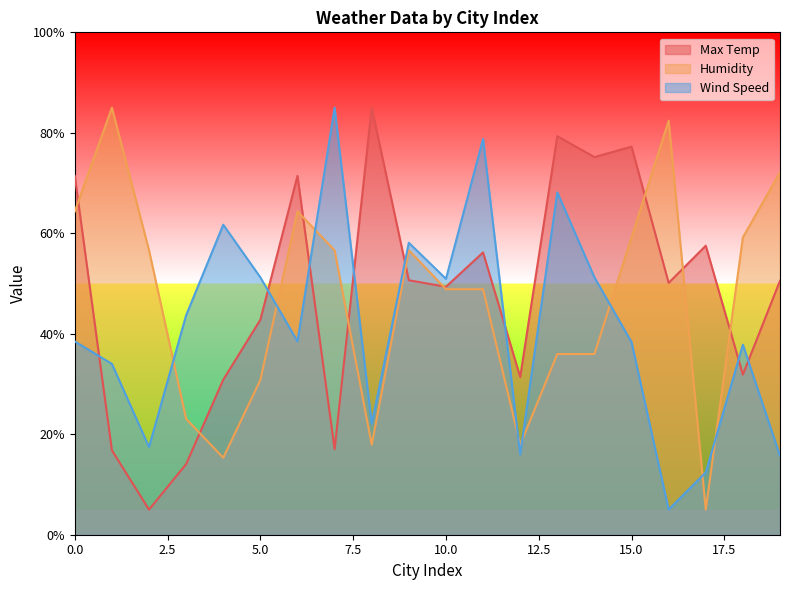

The value of Max Temp at 10.0 is 31.3. True or false?

False